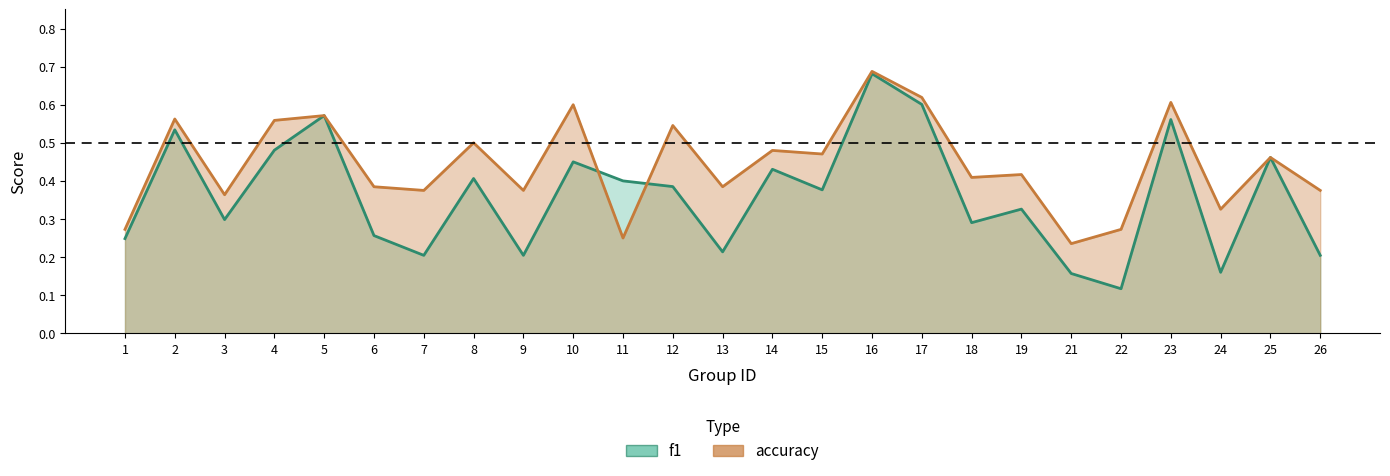

The value of accuracy at 4 is 0.6. True or false?

True